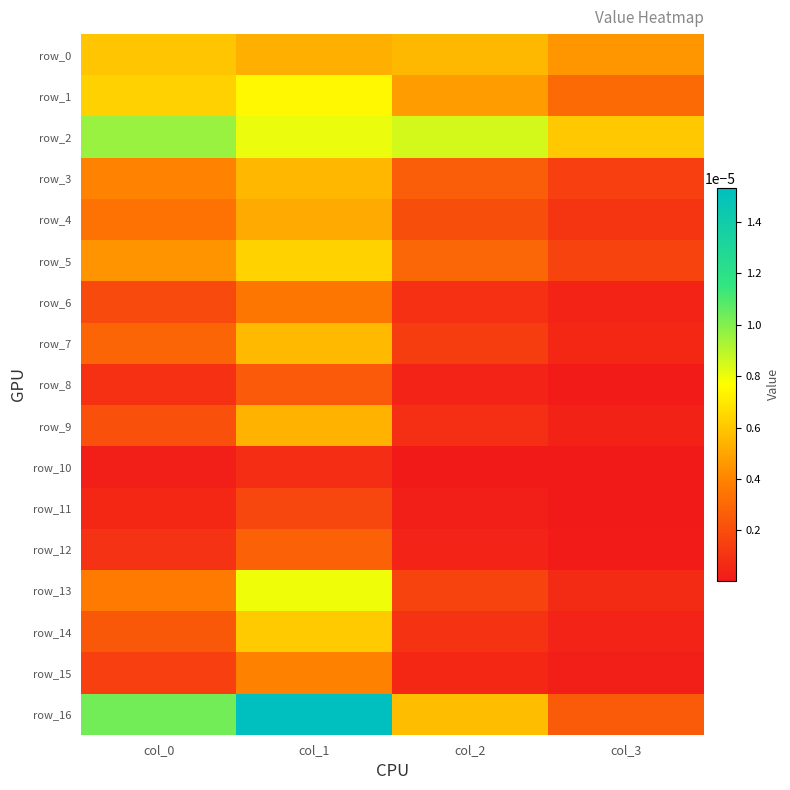

The value of row_15 at col_0 is 0.0. True or false?

False